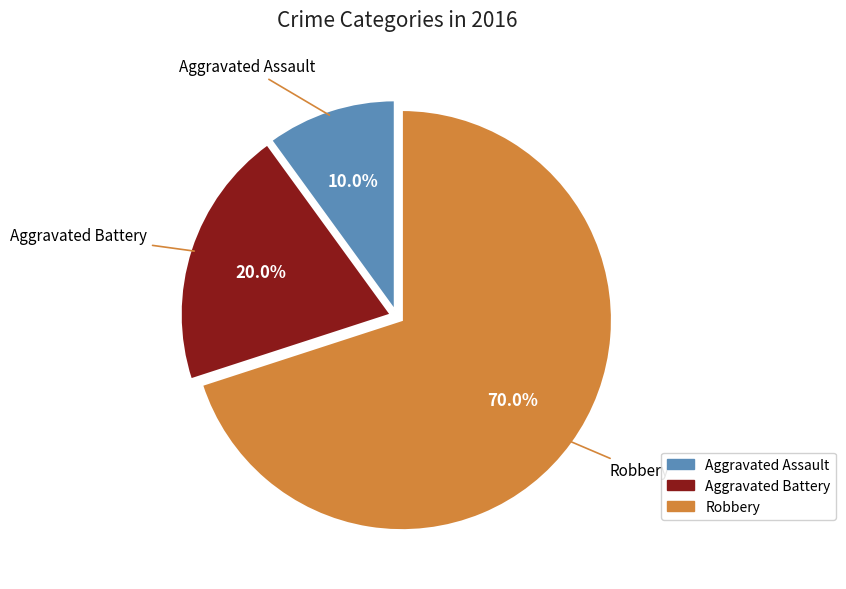

The Robbery slice represents 70% of the pie. True or false?

True